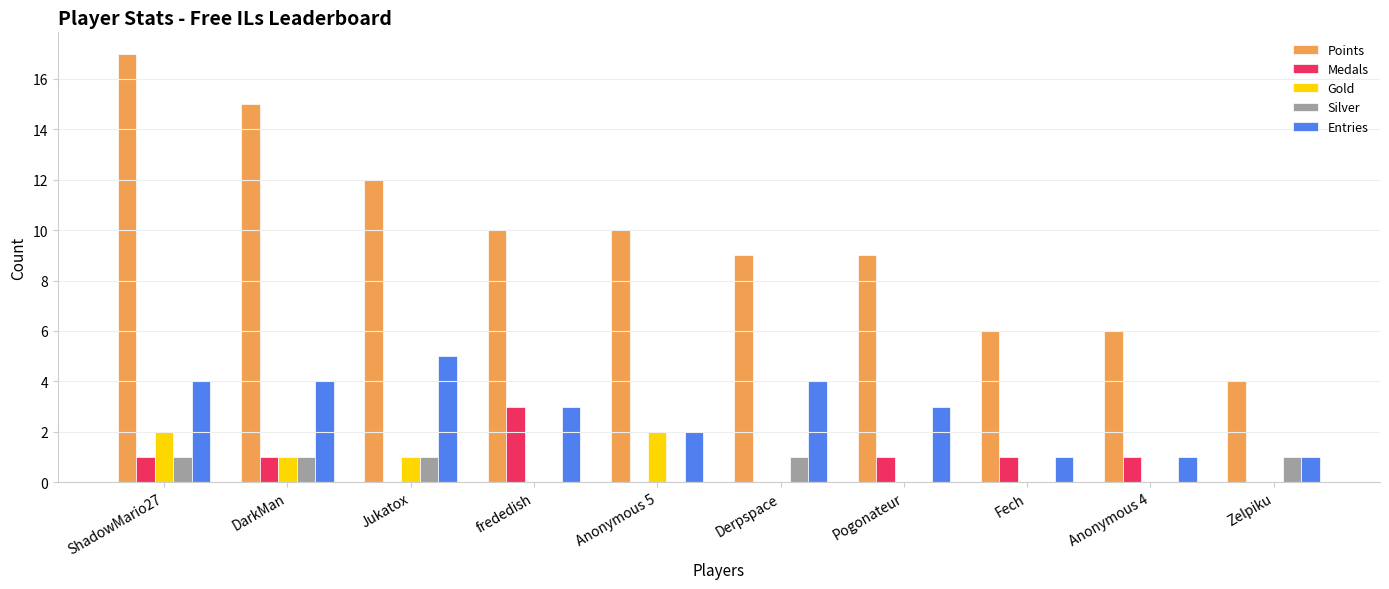

What is the highest value of the Points series?

17